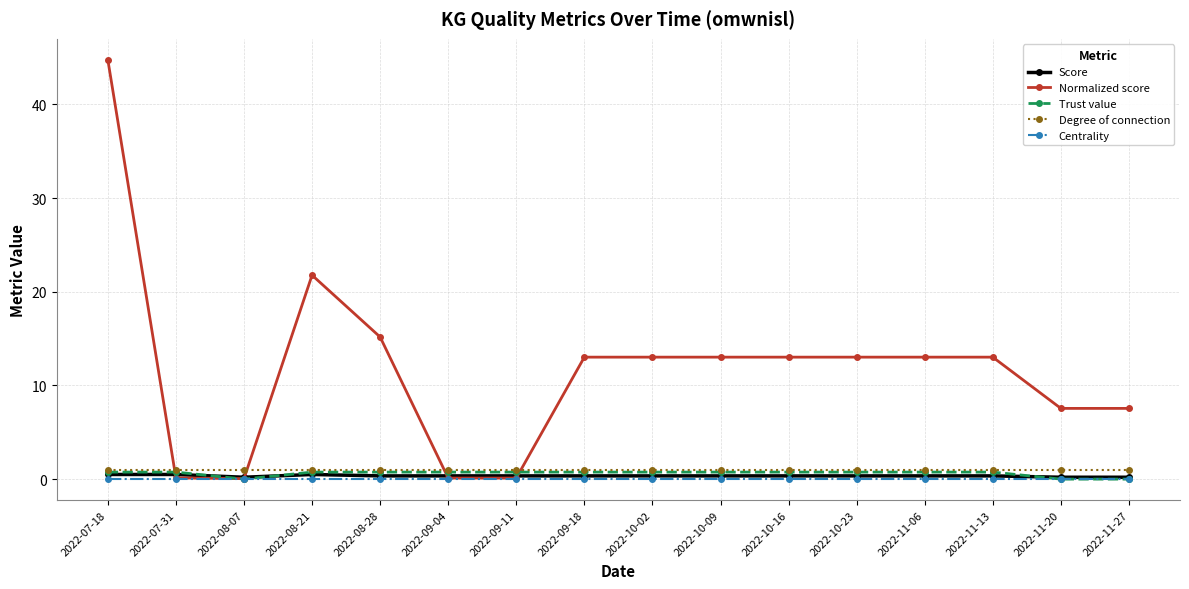

How many distinct data groups are displayed?

5